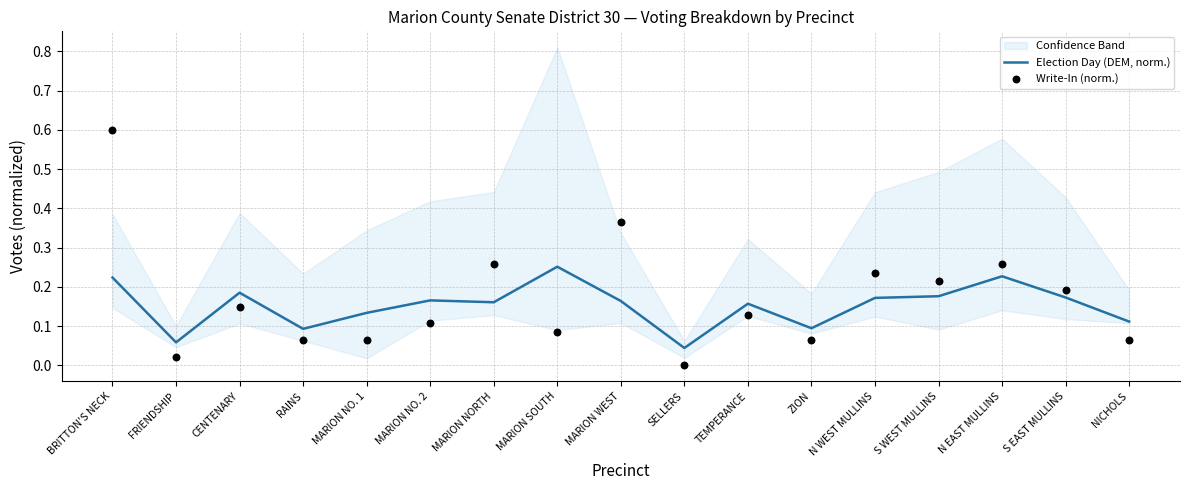

Which series has the largest total across all categories?

Write-In (norm.)